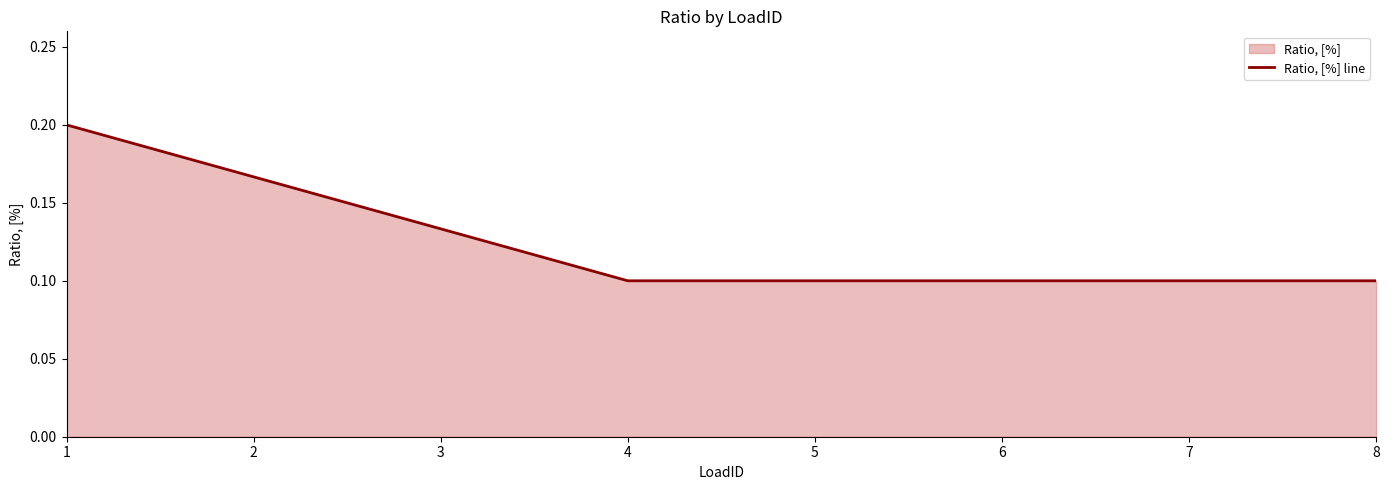

Is it true that the value at 8 is 0.1?

True